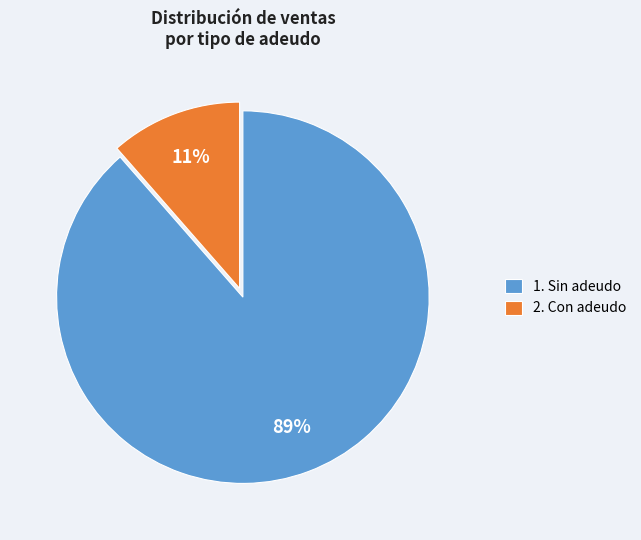

Combined, do 1. Sin adeudo and 2. Con adeudo account for over 50%?

Yes